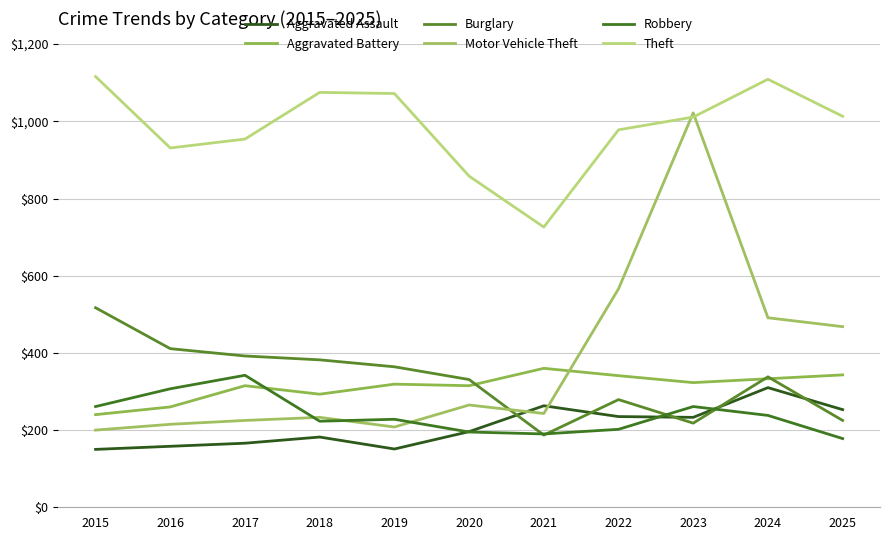

Which series has the largest range (max minus min)?

Motor Vehicle Theft